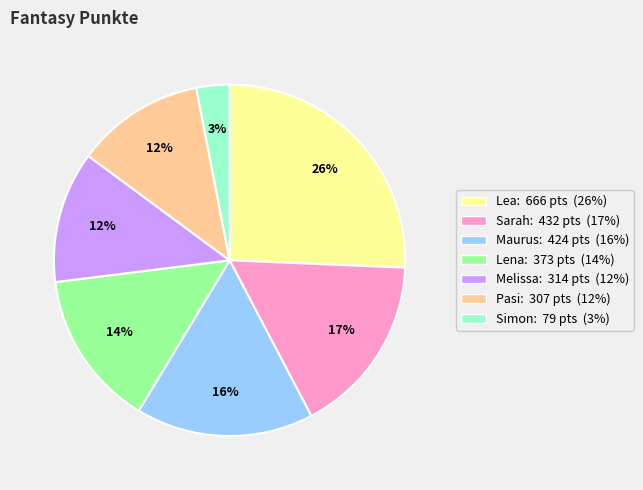

Is there any slice that represents more than half of the pie?

No